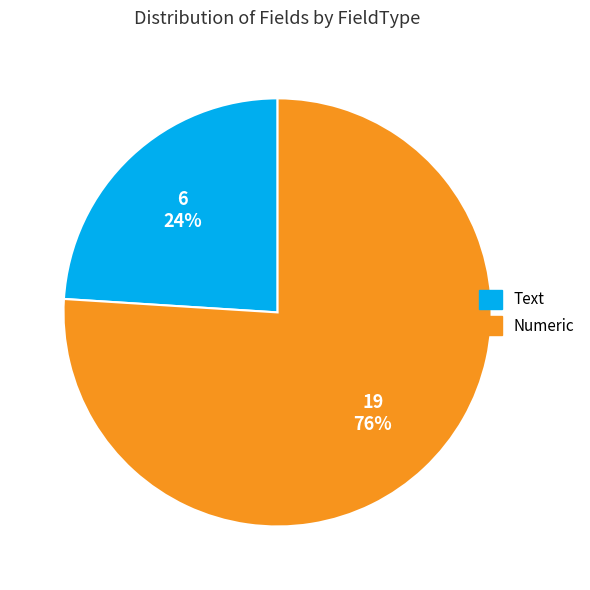

Rank the categories by value from highest to lowest.

Numeric, Text